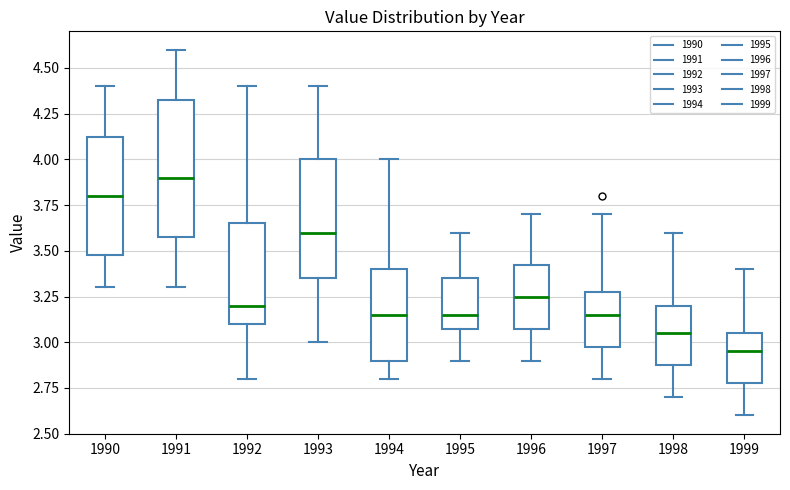

Where does the lower whisker of the box at x = 1993 end on the y-axis? The values are not printed on the chart, so give them approximately, as read against the axis.

3.00